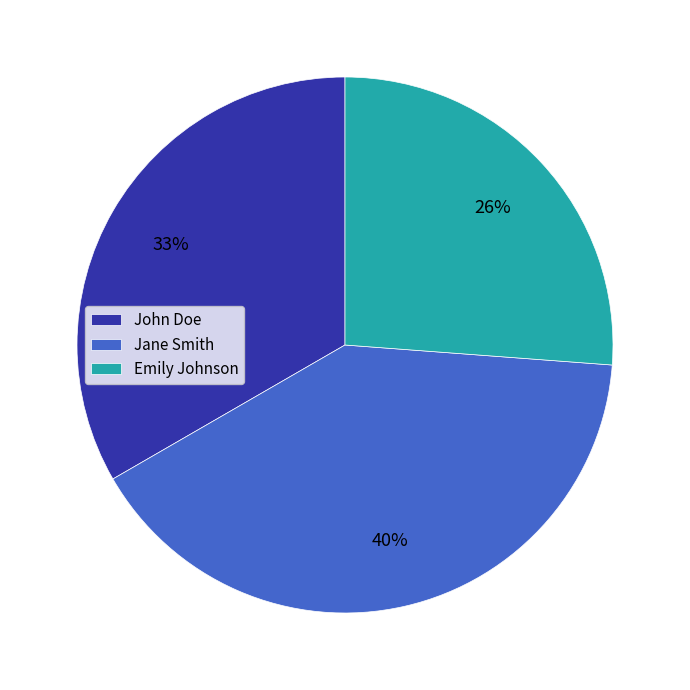

How many slices are in this pie chart?

3